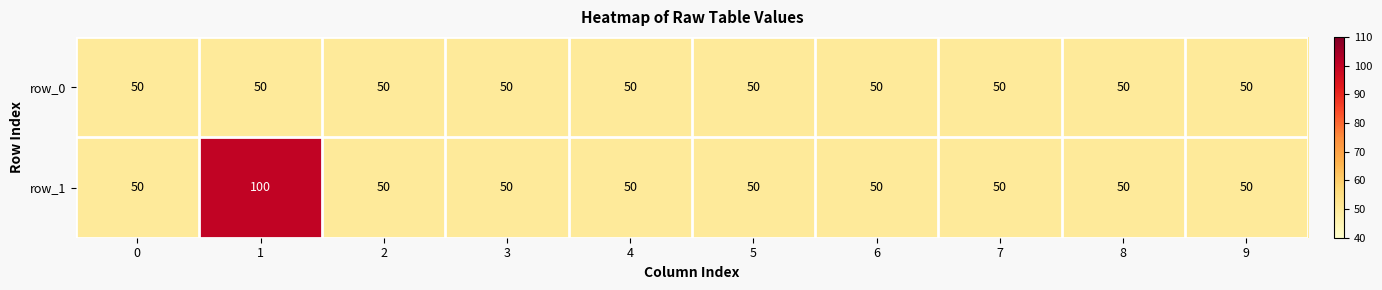

Which series has the widest spread of values?

row_1